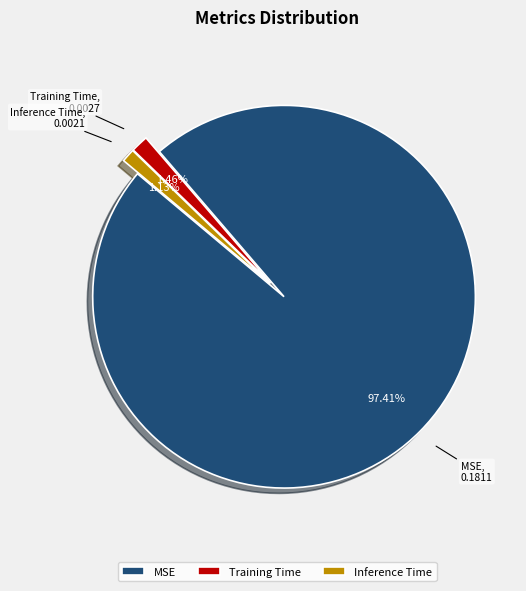

The Training Time slice represents 10% of the pie. True or false?

False